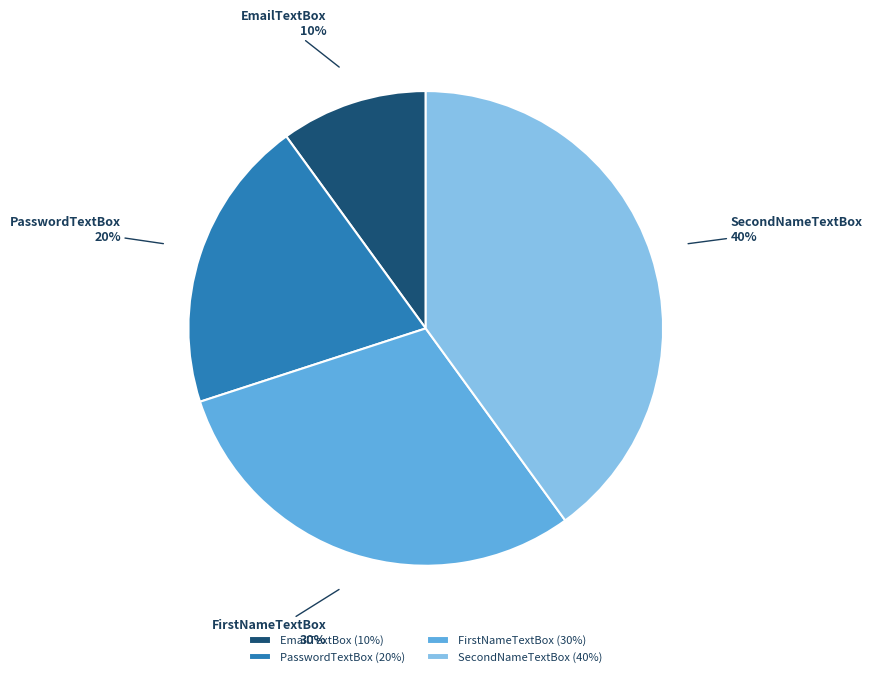

Is there a majority slice in this chart?

No